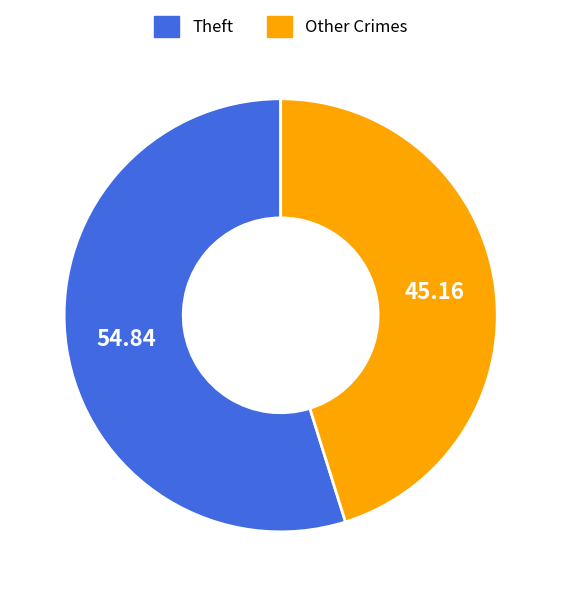

Is there a majority slice in this chart?

Yes